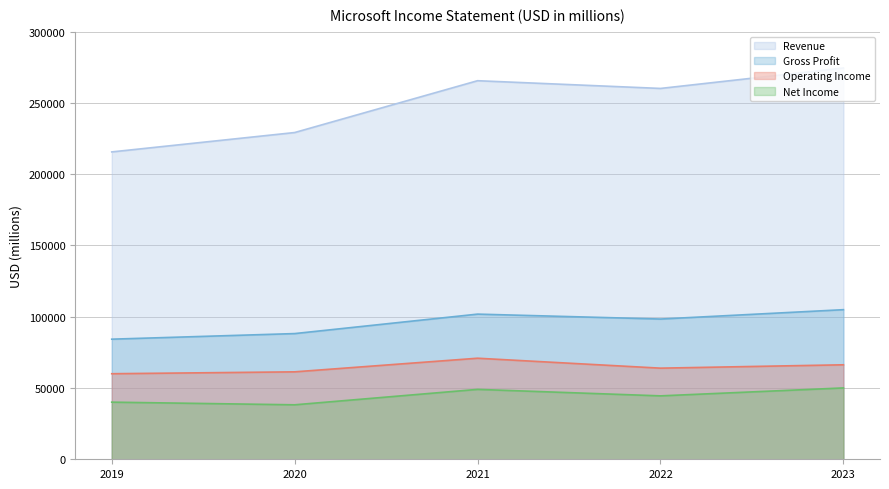

How many data points in Revenue are above 260174?

2